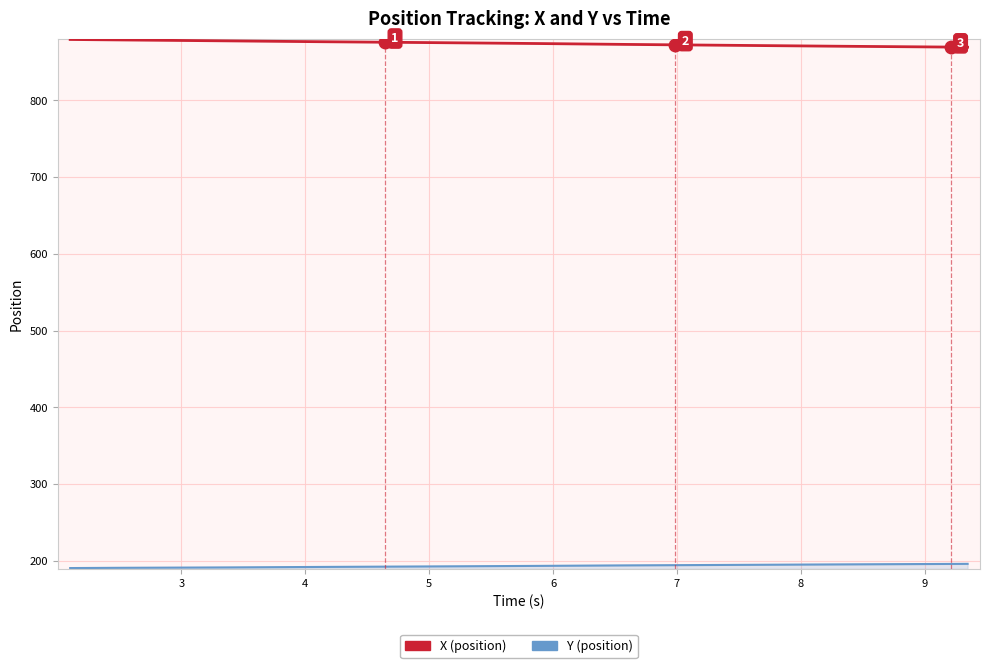

At how many categories does at least one series exceed 640?

40